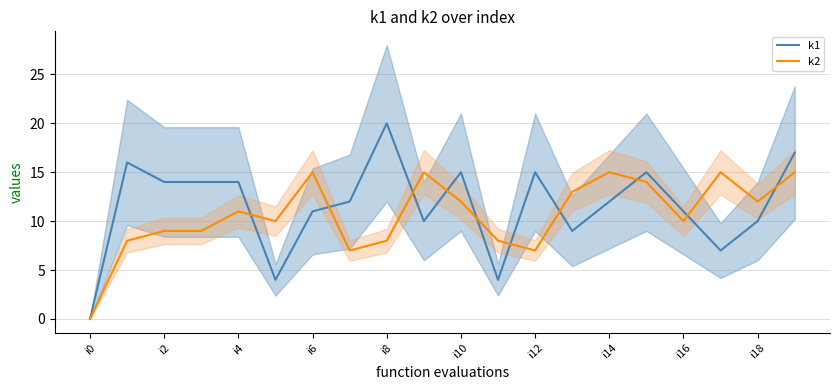

What value does the k2 series have at i16, to the nearest 5?

10